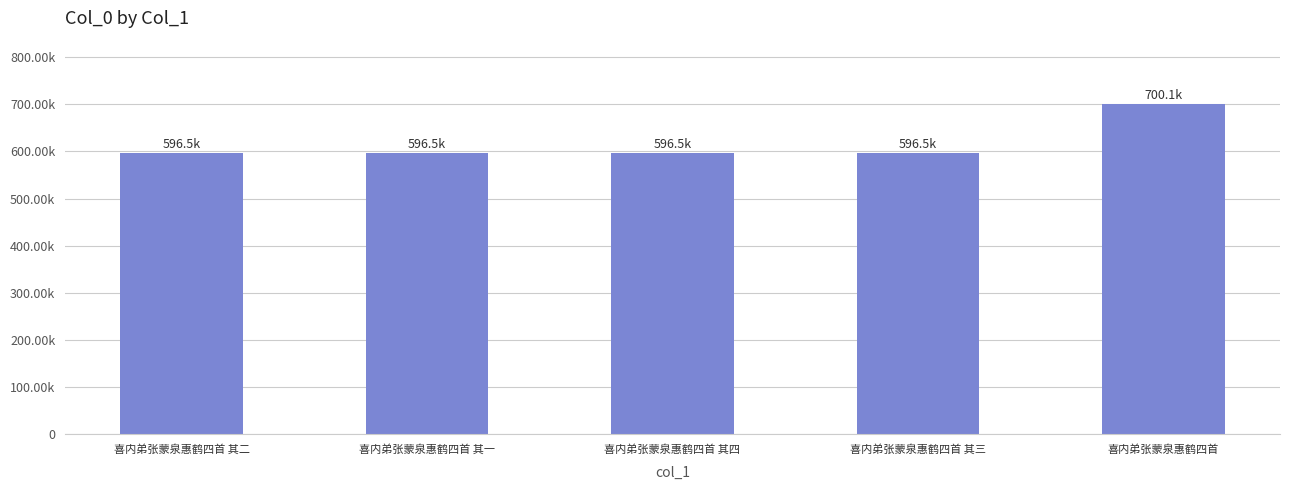

Where does the data first go above 596508?

喜内弟张蒙泉惠鹤四首 其四